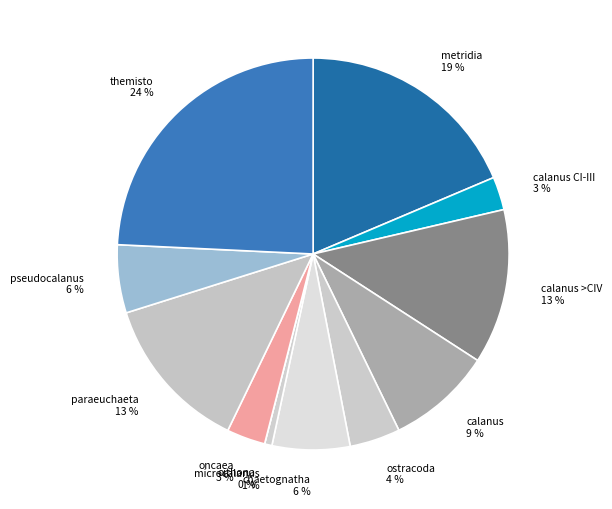

What percentage is the microcalanus slice, to the nearest percent?

1%